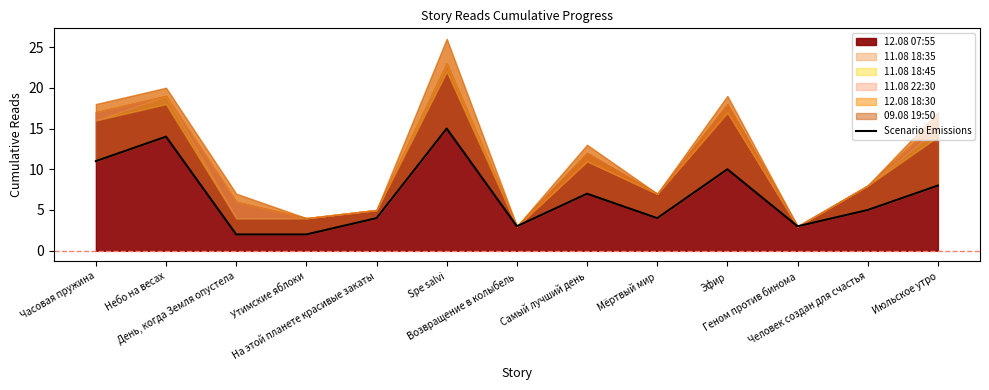

At which label is the value closest to 8?

Июльское утро